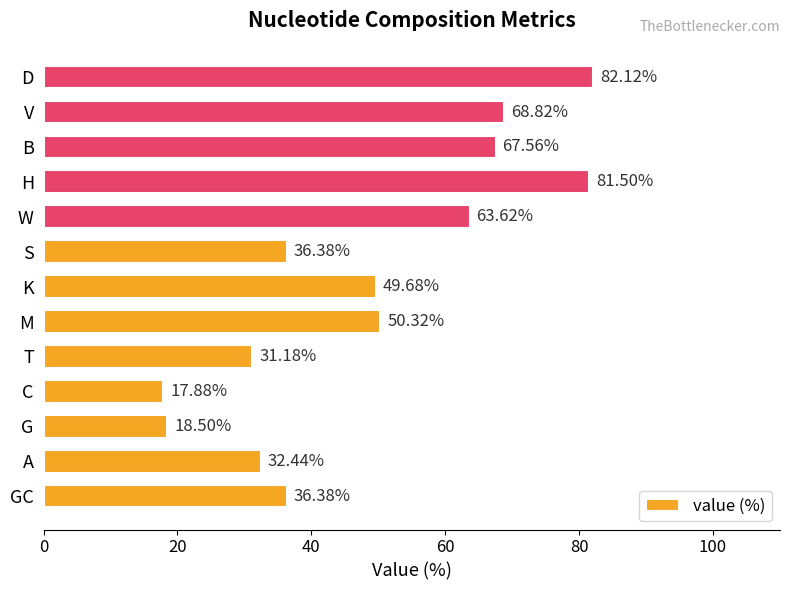

What is the greatest value displayed?

82.1